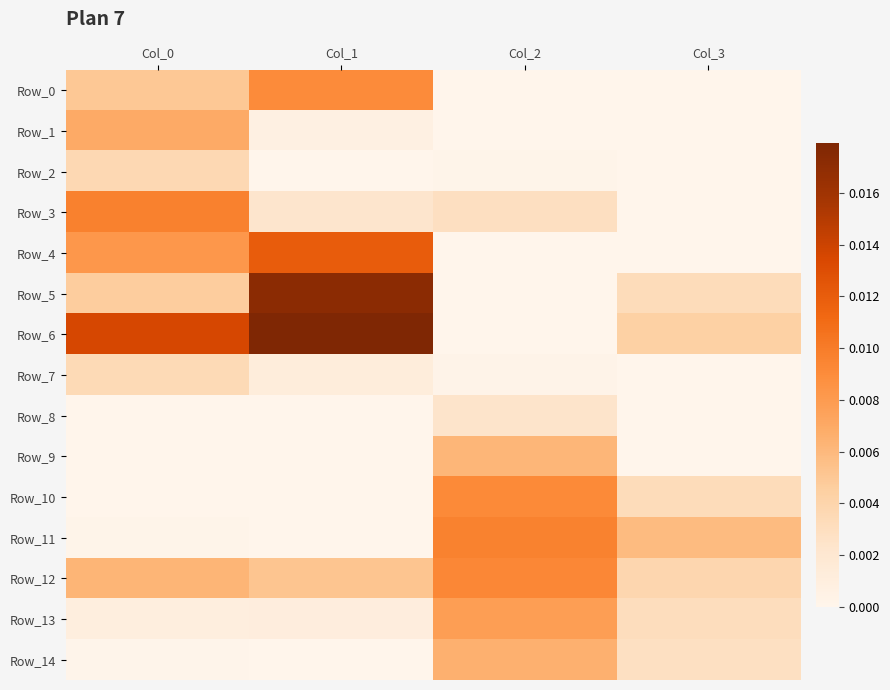

What is the total value across all series at Col_1?

0.1